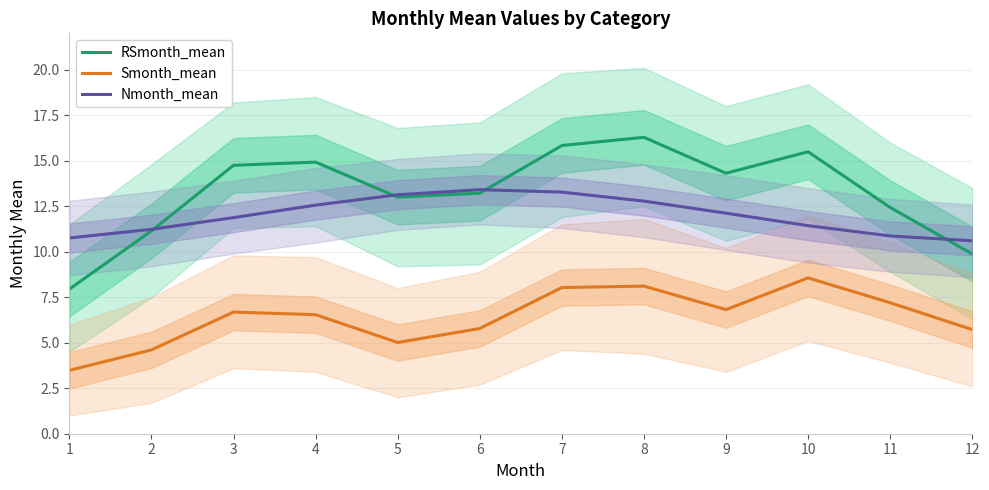

Does the chart display data point markers on the line(s)?

No